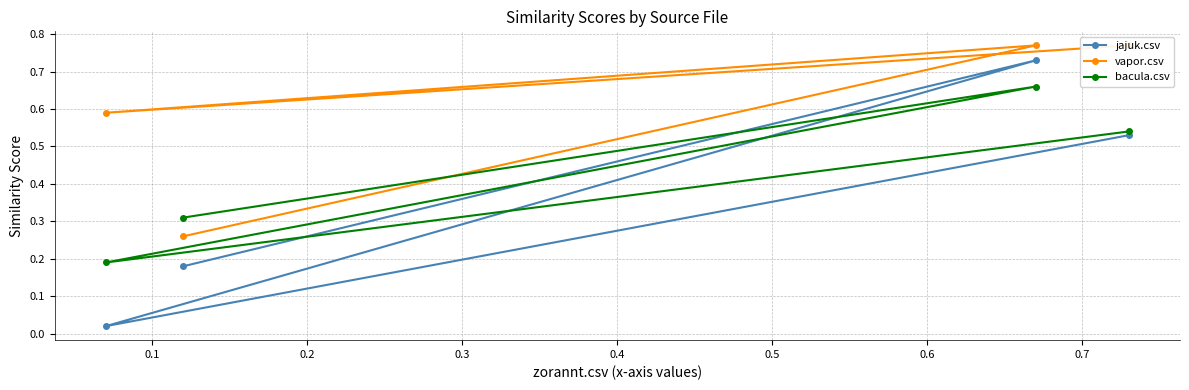

How many intersections are there between bacula.csv and jajuk.csv?

2